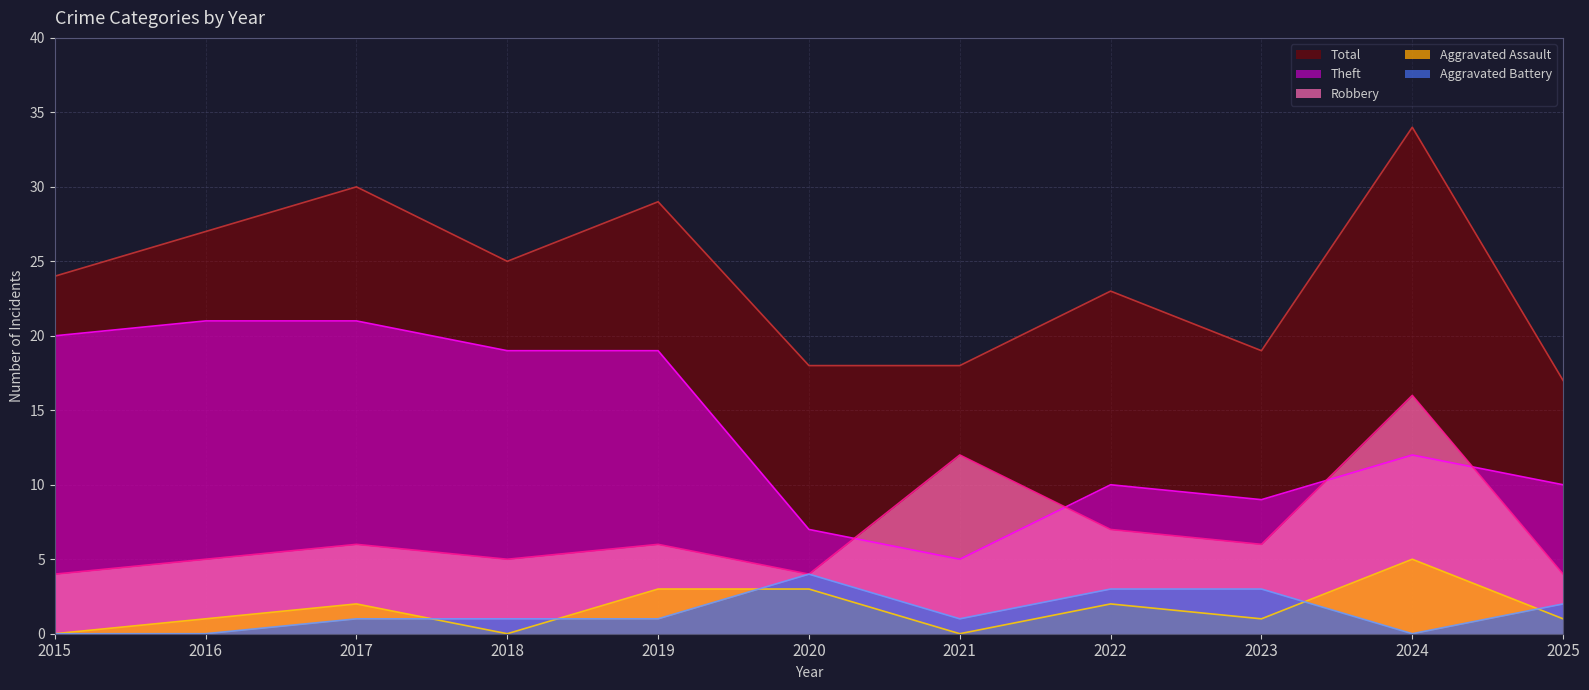

What is the sum of all Aggravated Assault values?

18